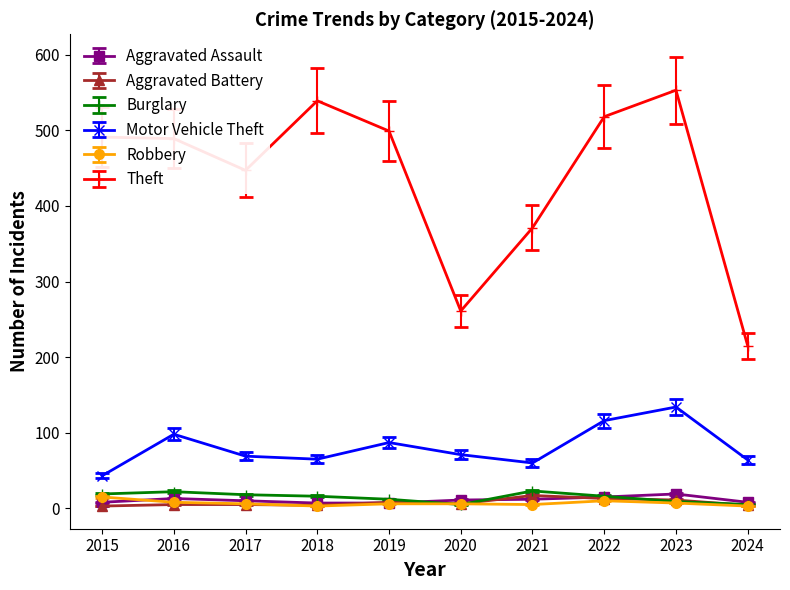

What is the maximum value shown in the chart?

553